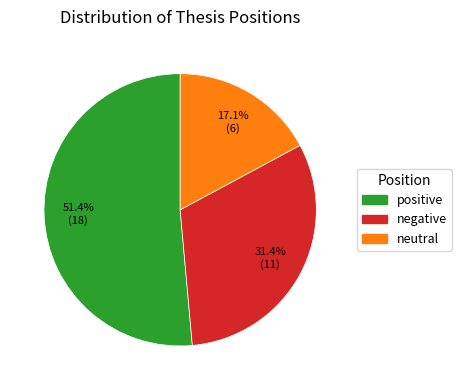

To the nearest percent, what is the average slice percentage?

33%